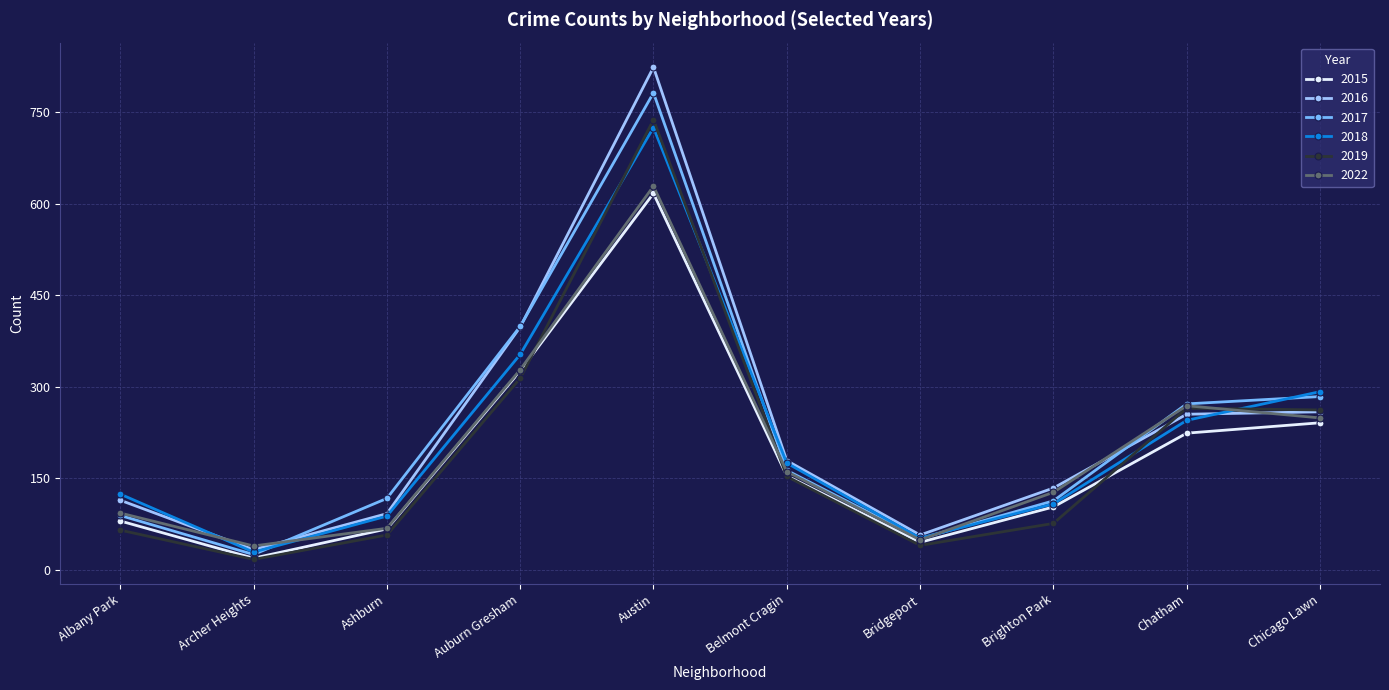

At which category is the sum across all series the highest?

Austin